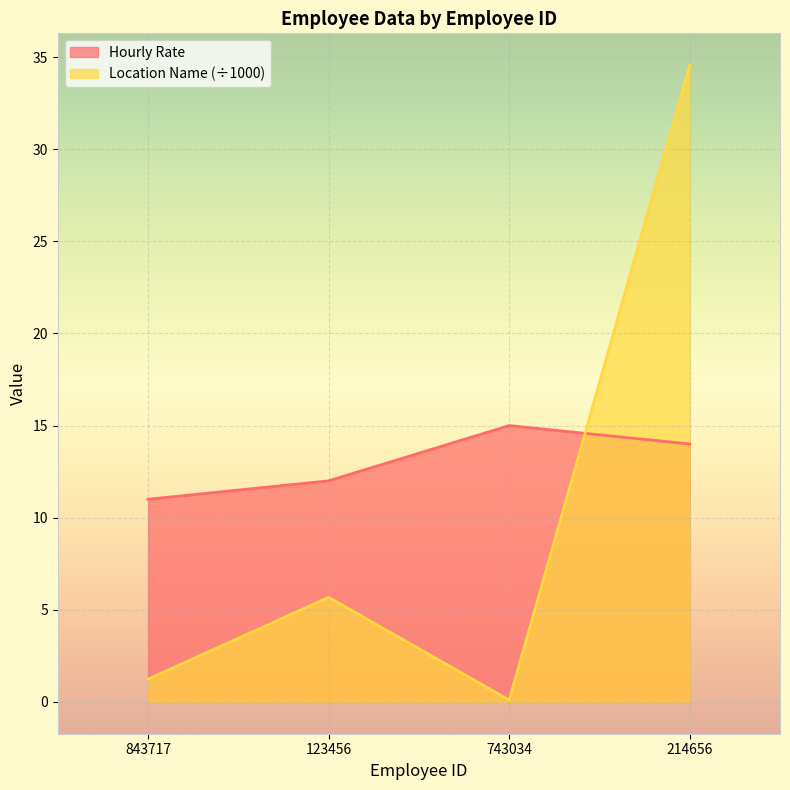

Which series has the largest range (max minus min)?

Location Name (÷1000)